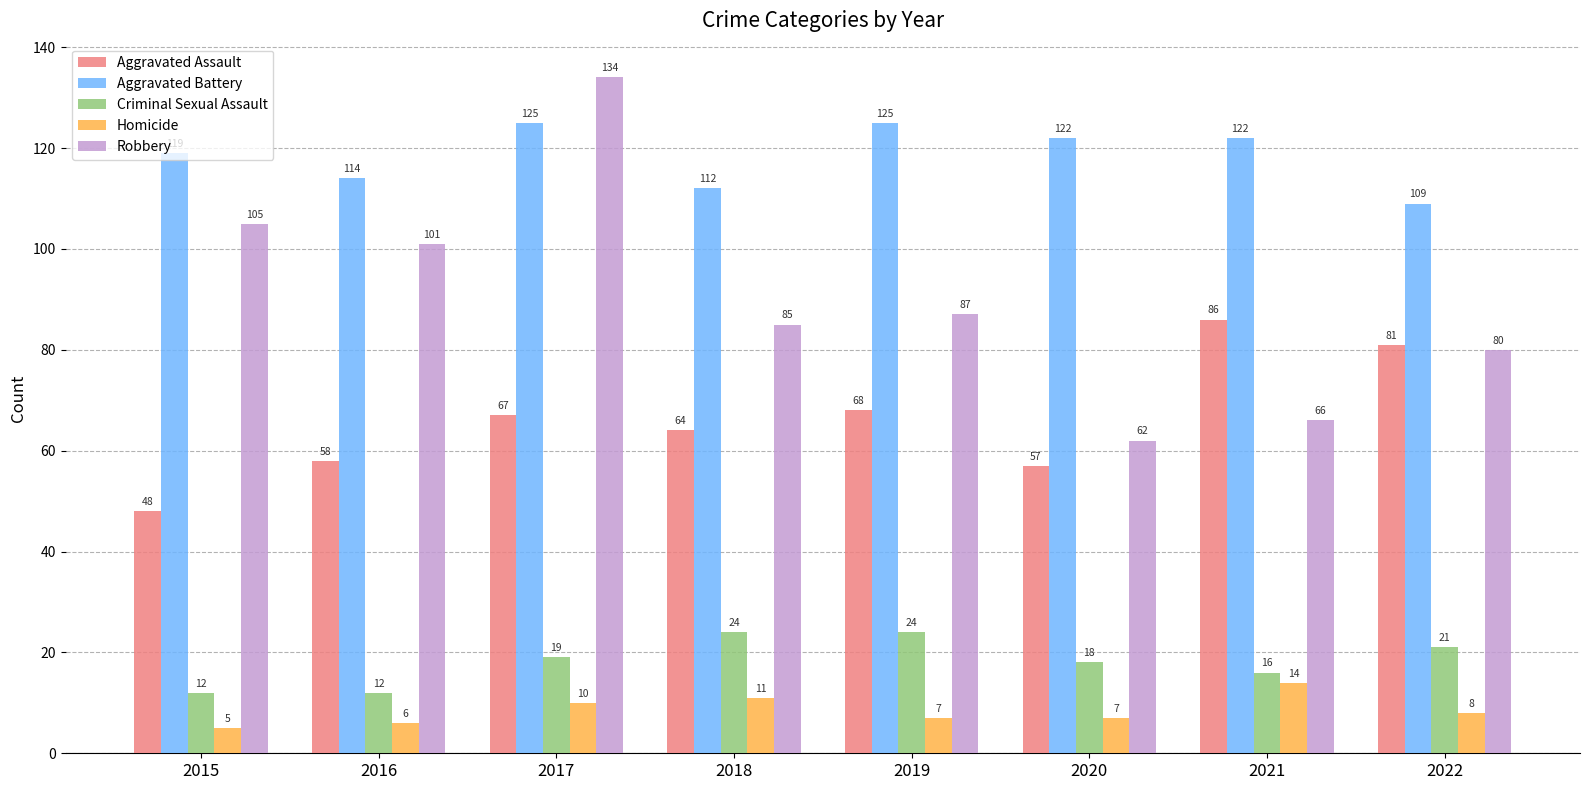

Reading left to right, what are all the values shown in this chart?

Aggravated Assault: 2015=48	2016=58	2017=67	2018=64	2019=68	2020=57	2021=86	2022=81
Aggravated Battery: 2015=119	2016=114	2017=125	2018=112	2019=125	2020=122	2021=122	2022=109
Criminal Sexual Assault: 2015=12	2016=12	2017=19	2018=24	2019=24	2020=18	2021=16	2022=21
Homicide: 2015=5	2016=6	2017=10	2018=11	2019=7	2020=7	2021=14	2022=8
Robbery: 2015=105	2016=101	2017=134	2018=85	2019=87	2020=62	2021=66	2022=80